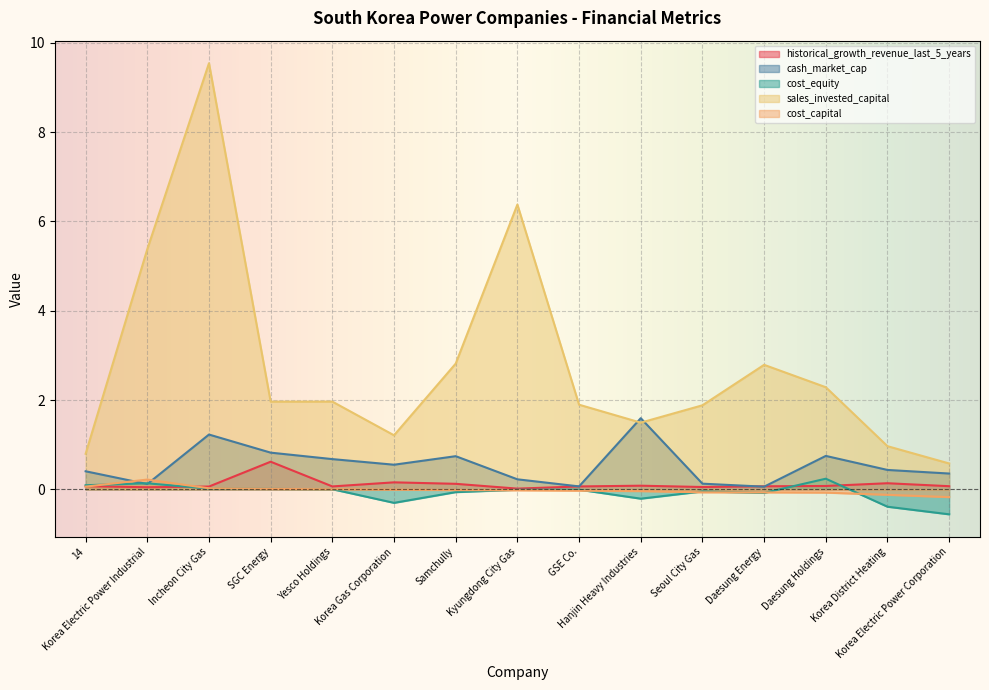

What is the maximum value shown in the chart?

9.5